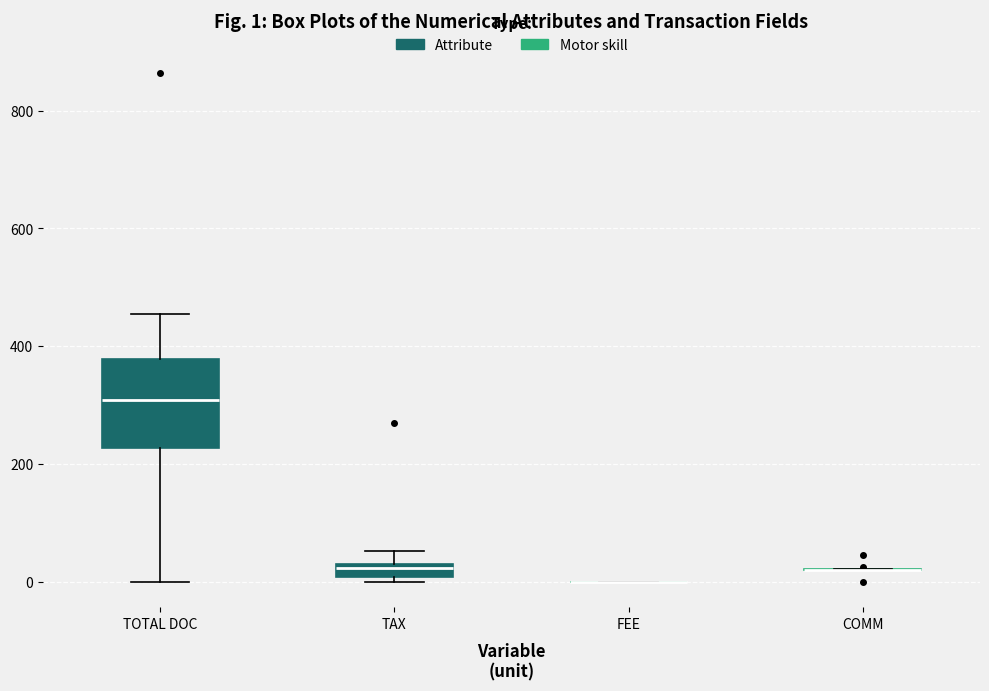

Comparing the boxes themselves (not the whiskers), which one is the tallest?

TOTAL DOC